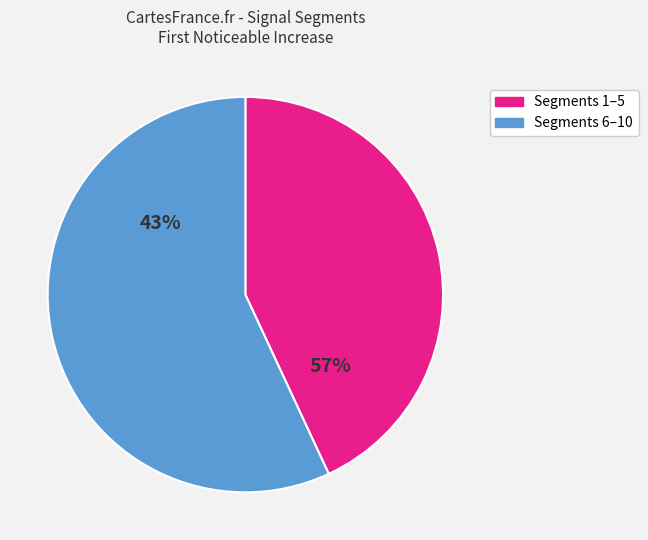

Does signal segment 1 represent more than half of the total?

No